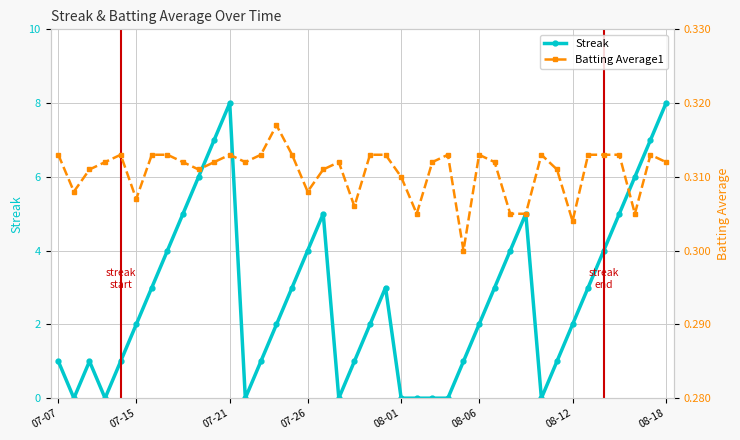

True or false: Streak has a value of 2 at 07-15.

True